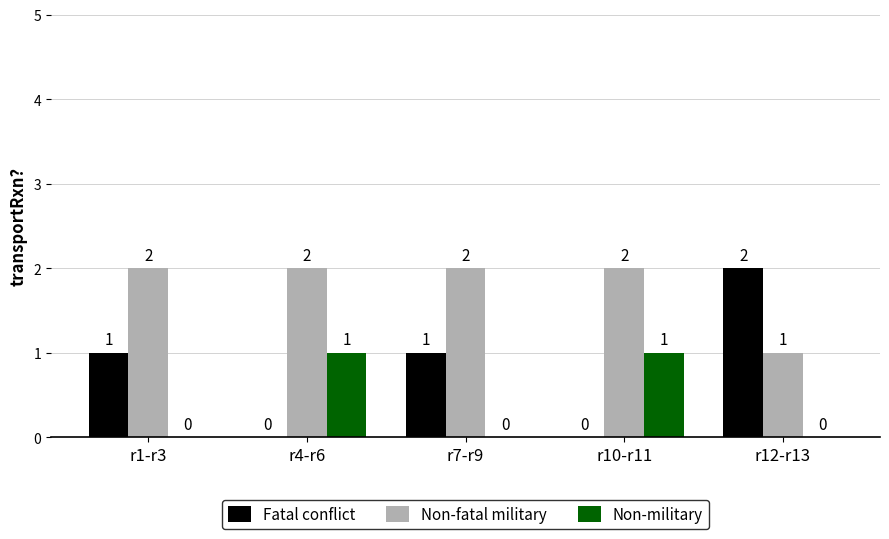

What is the sum of all Fatal conflict values?

4